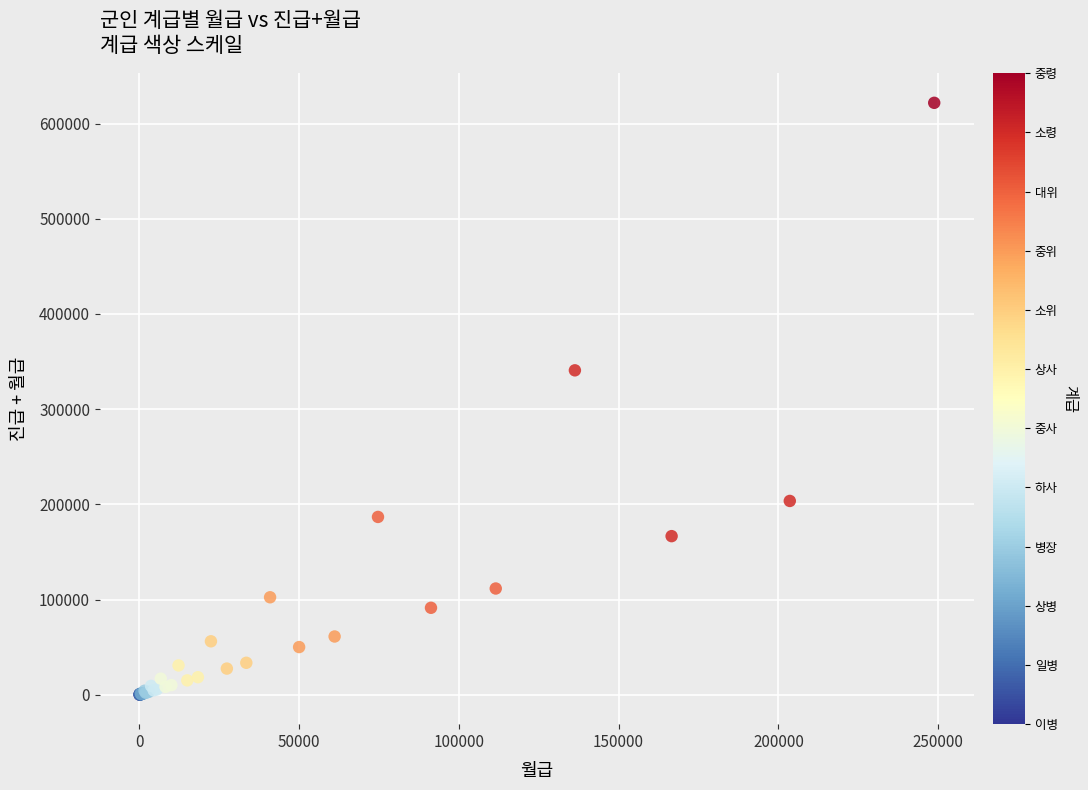

What Y value in the scatter plot is closest to 310997?

340803.0